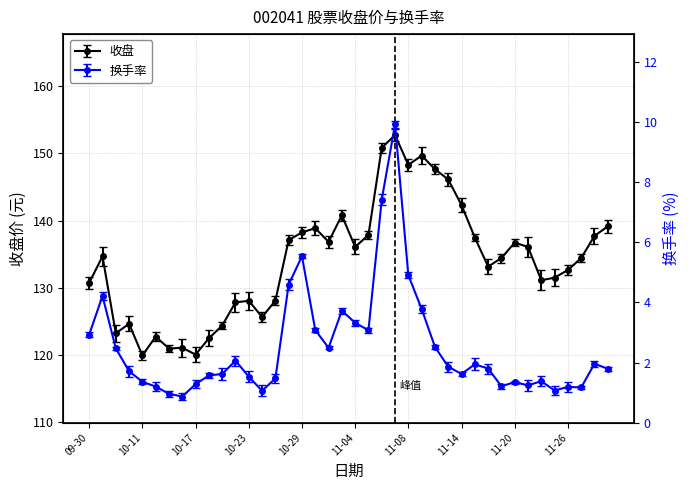

The value of 换手率 at 2024-10-10 is 1.7. True or false?

True